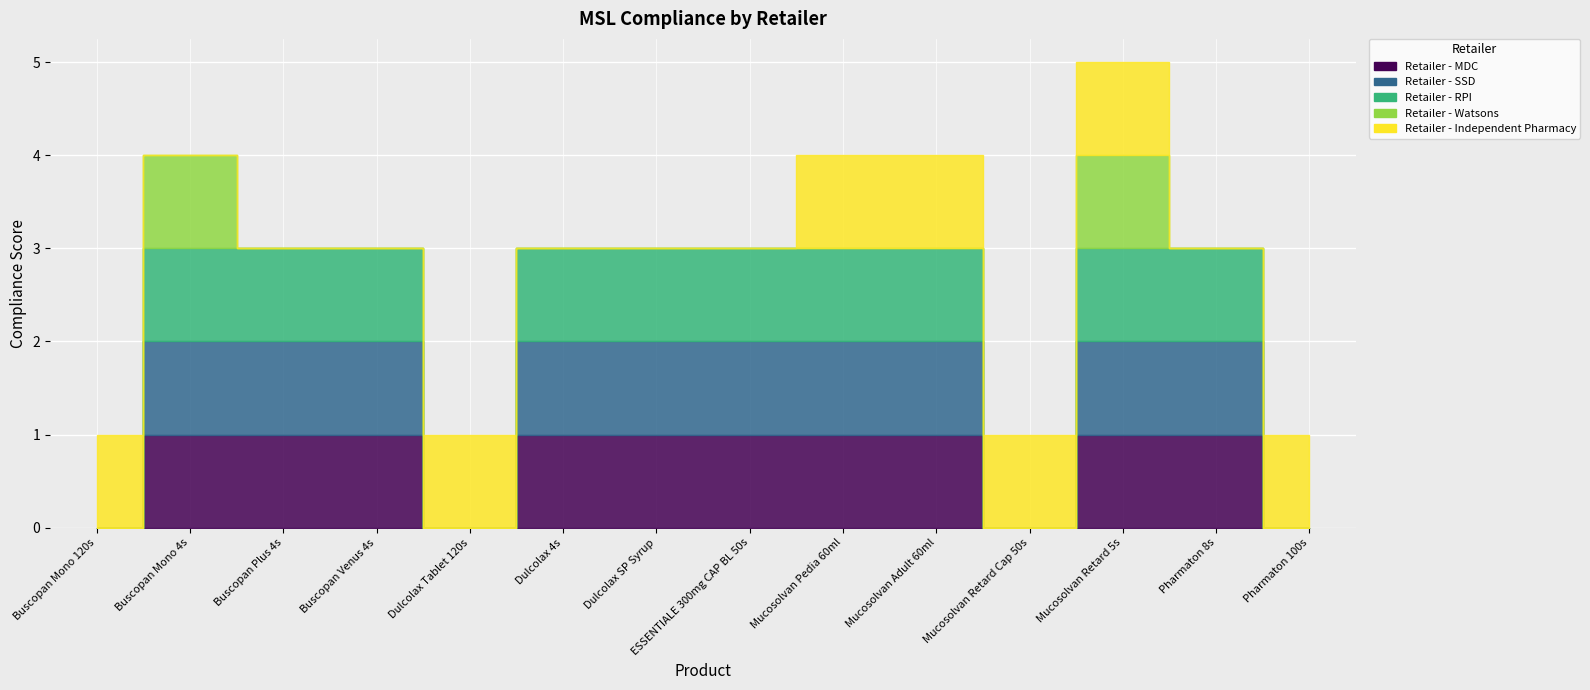

Which category has the lowest value in the Retailer - MDC series?

Buscopan Mono 120s